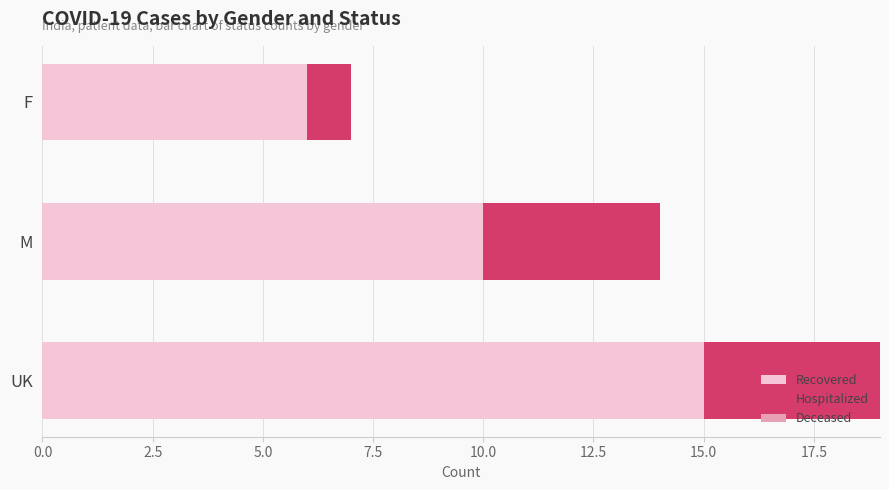

At which label does Recovered reach its minimum?

F